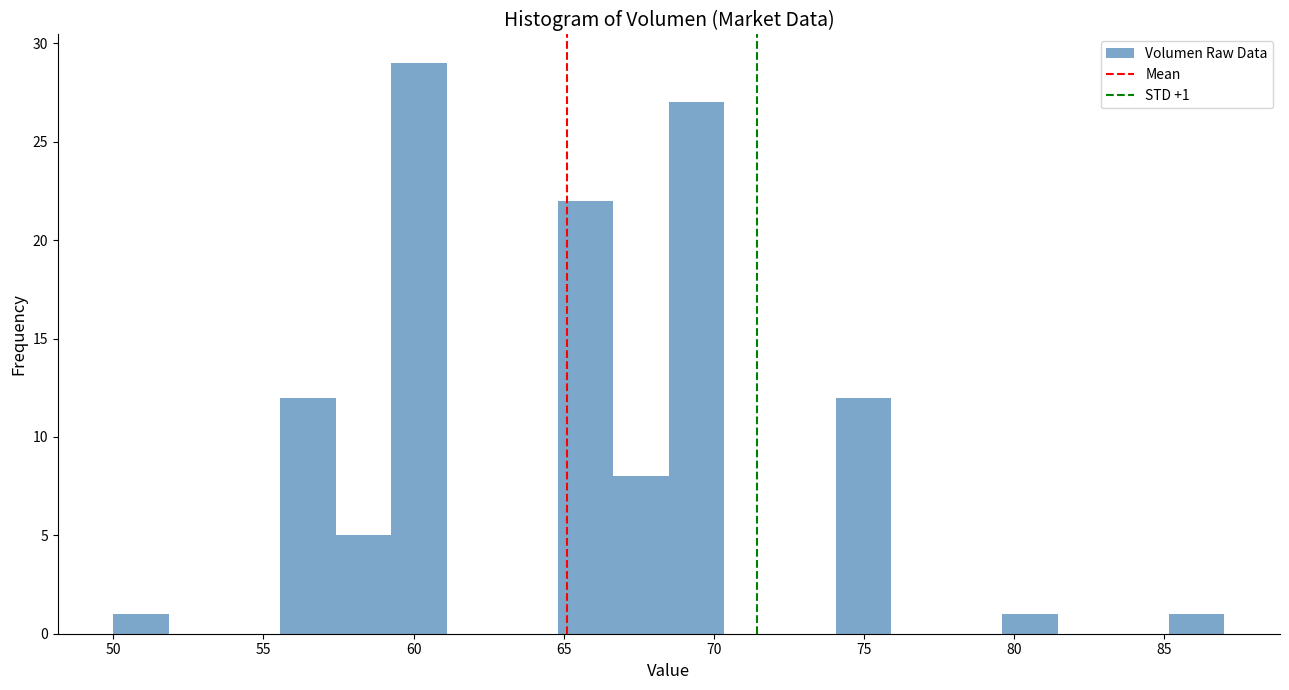

Around what value on the x-axis is the tallest bar? Give the approximate position of its centre, as read against the axis.

60.0